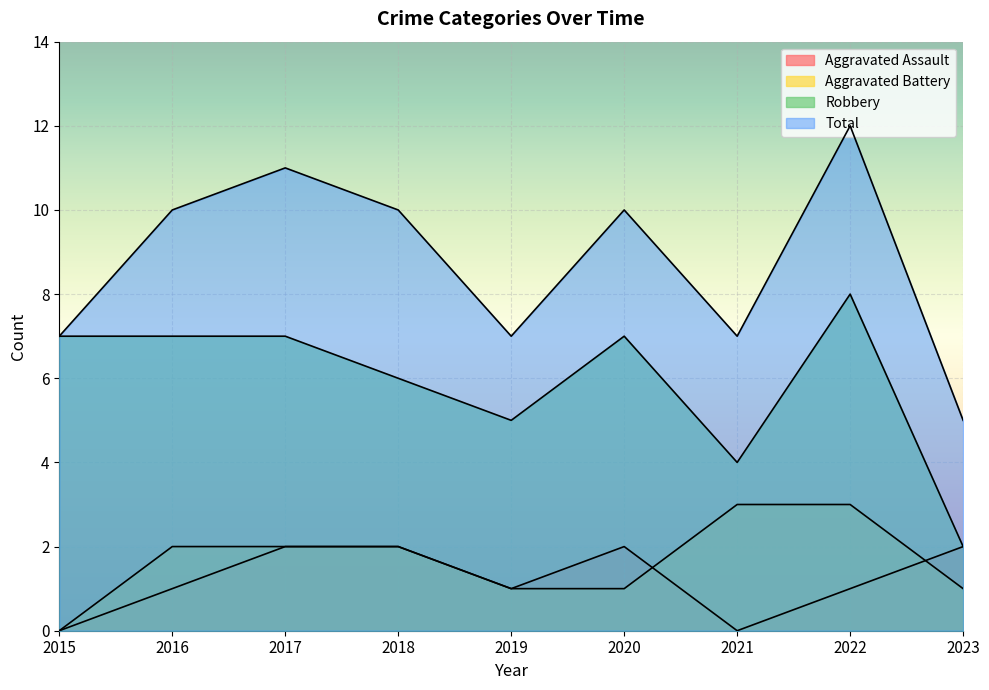

Which series has the widest spread of values?

Total